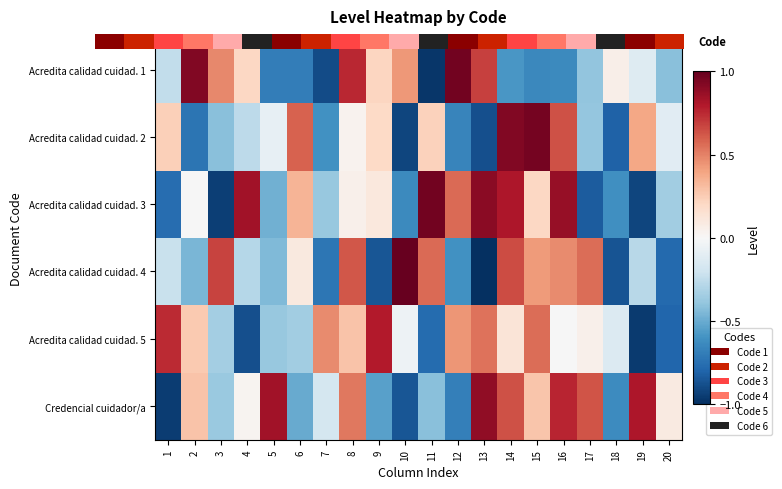

Which category has the highest value across all series?

10